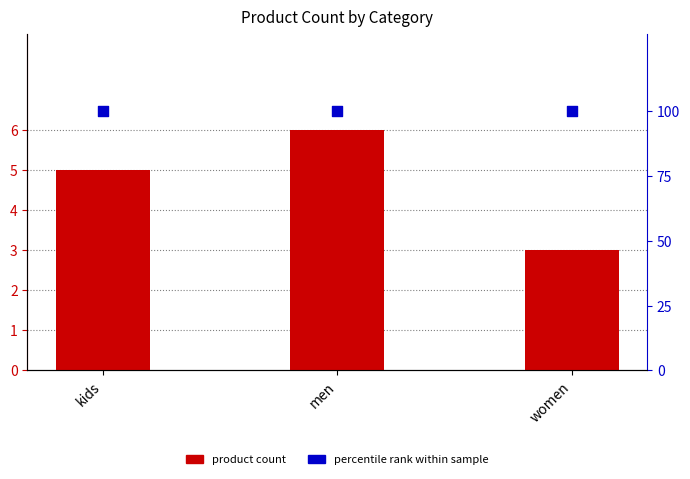

Is the value of percentile rank within sample at kids greater than the value of product count at kids?

Yes